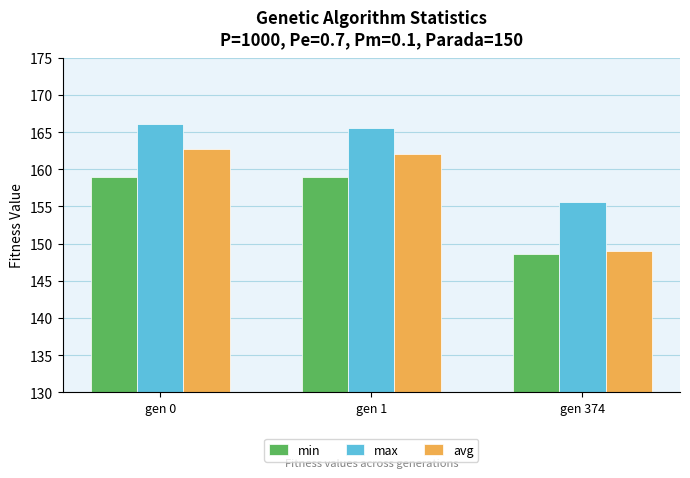

Rank the series at gen 0 from lowest to highest value.

min, avg, max